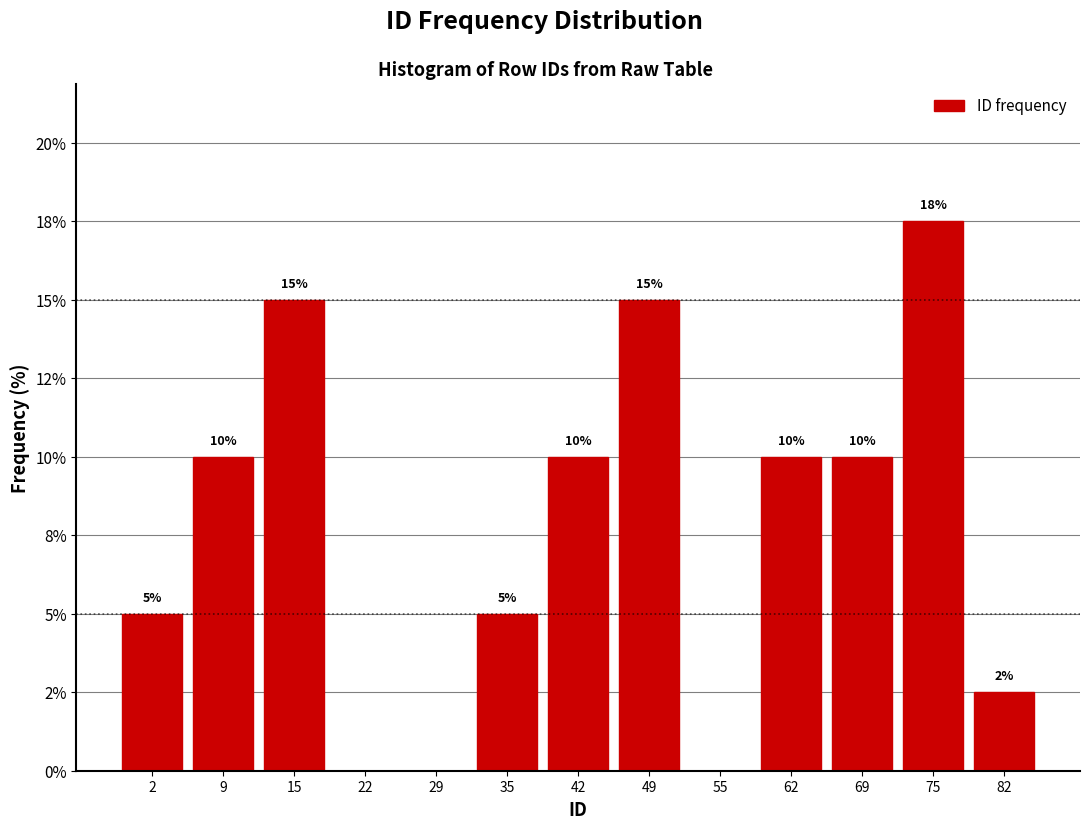

Are the bars horizontal?

No